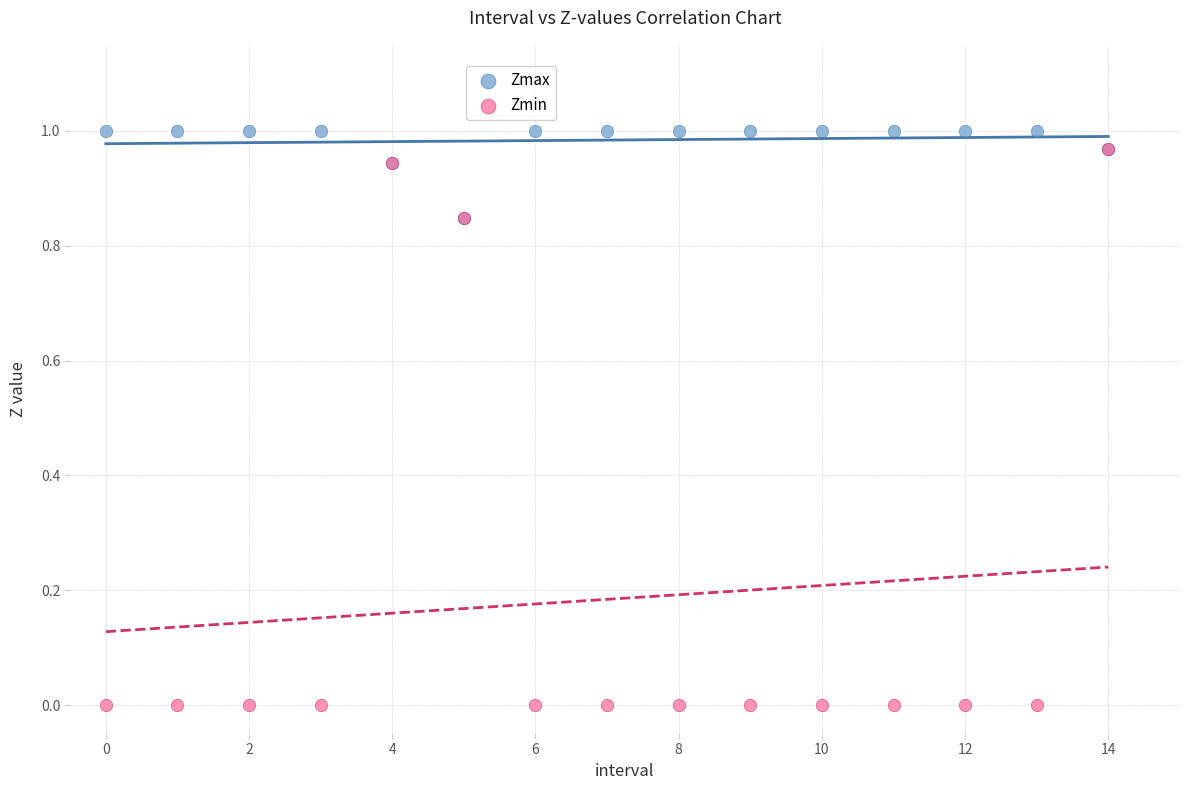

Which series has the largest Y range (max minus min)?

Zmin